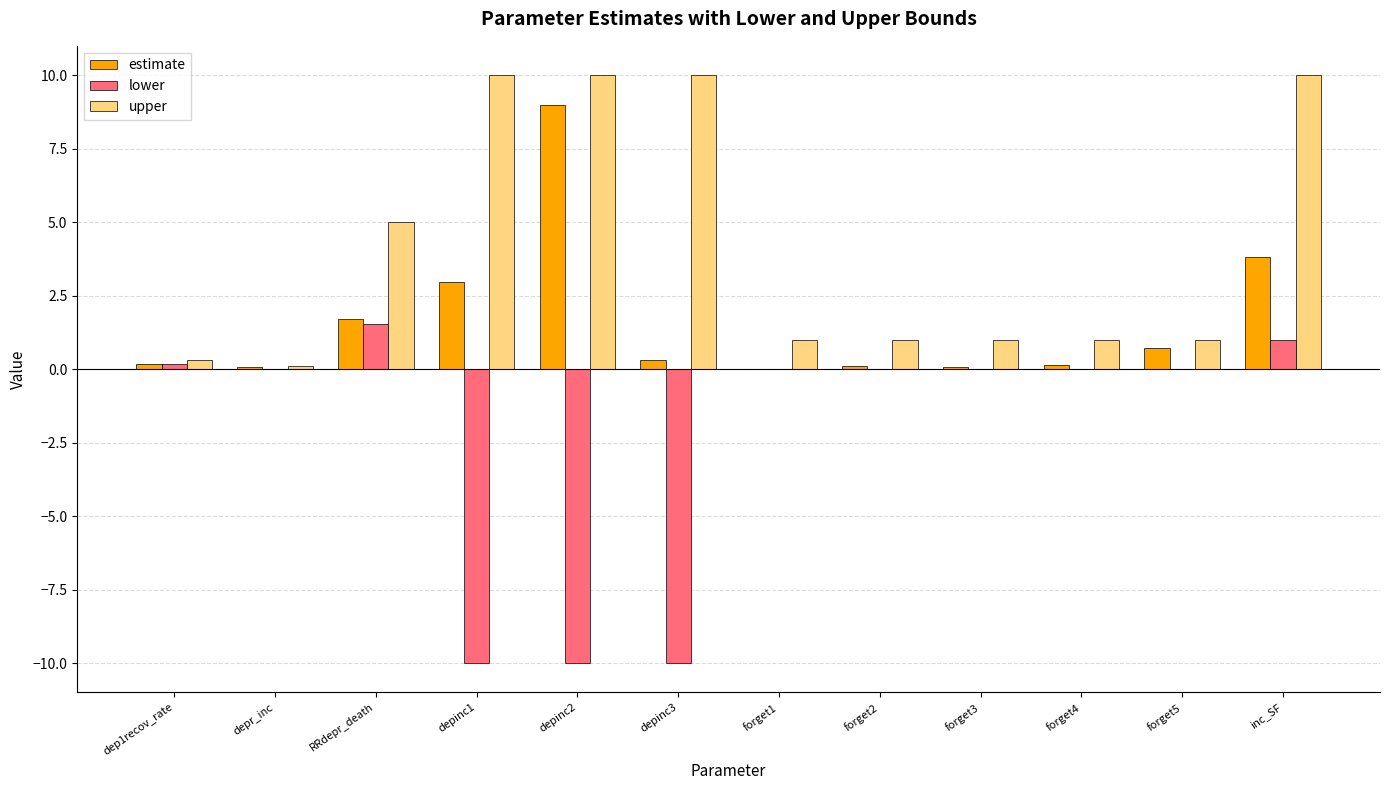

Is the value of estimate at depinc1 greater than the value of lower at forget3?

Yes